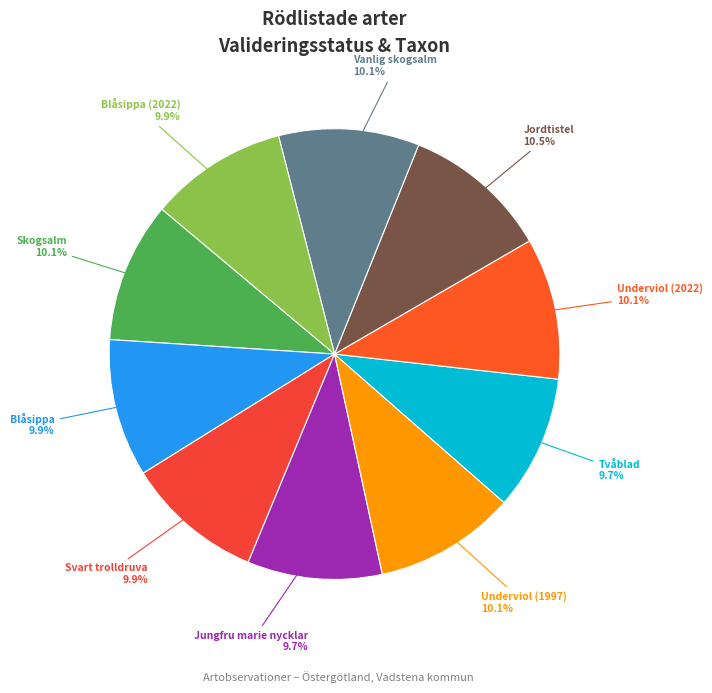

How many segments does this pie chart have?

10